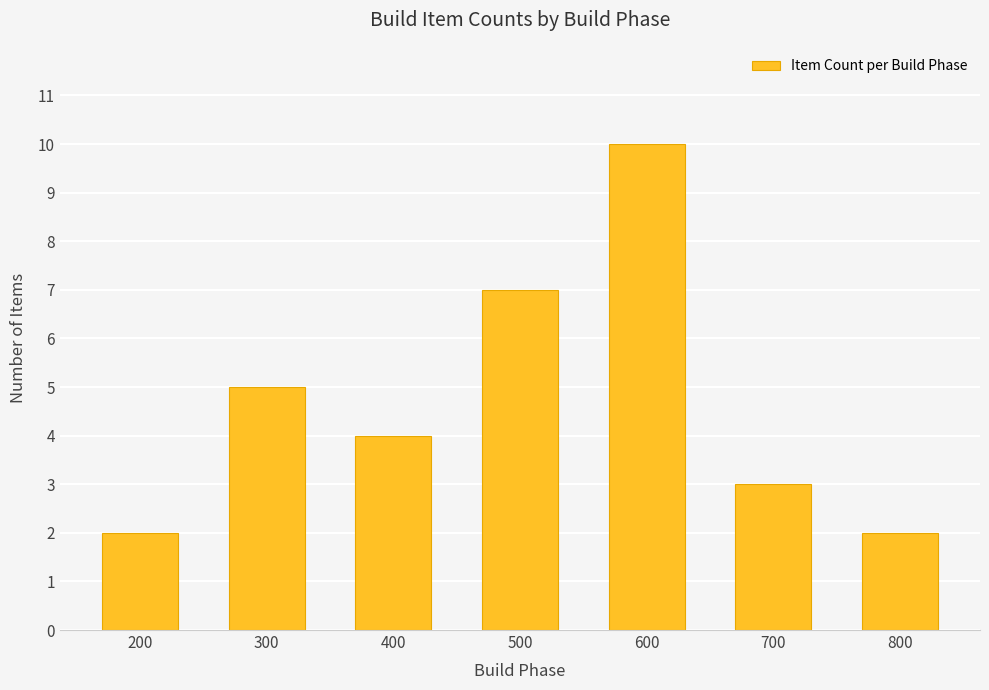

How many bars are there in total?

7